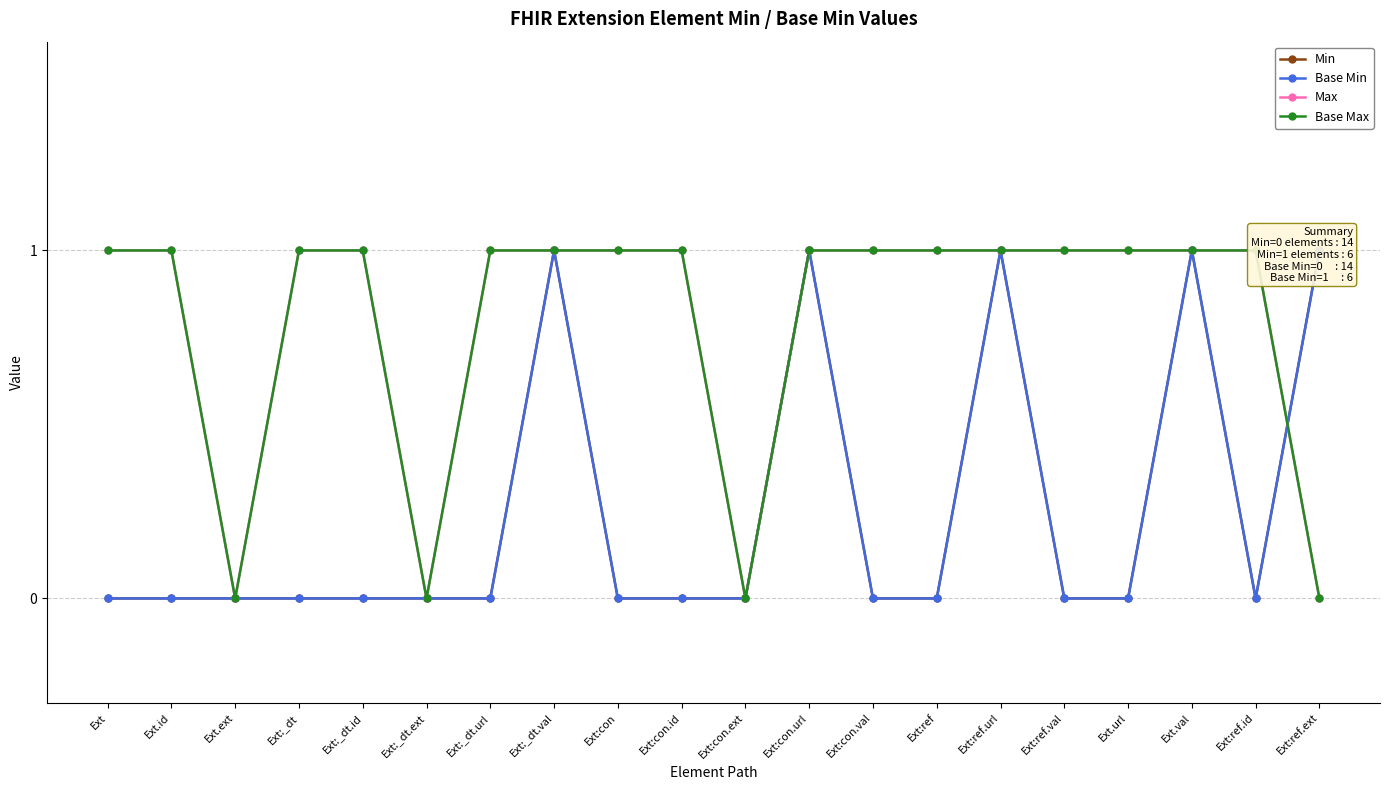

At which category does Base Min reach its first local peak?

Ext:_dt.val